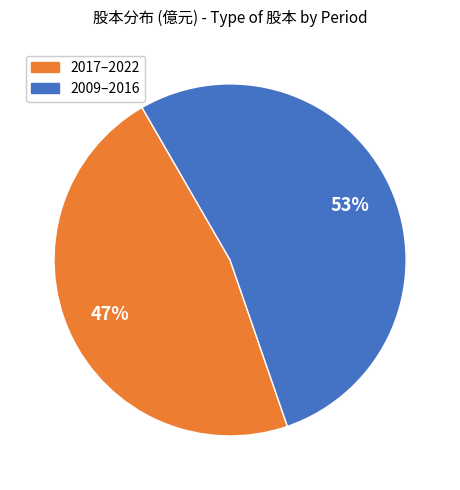

To the nearest percent, what is the average slice percentage?

50%